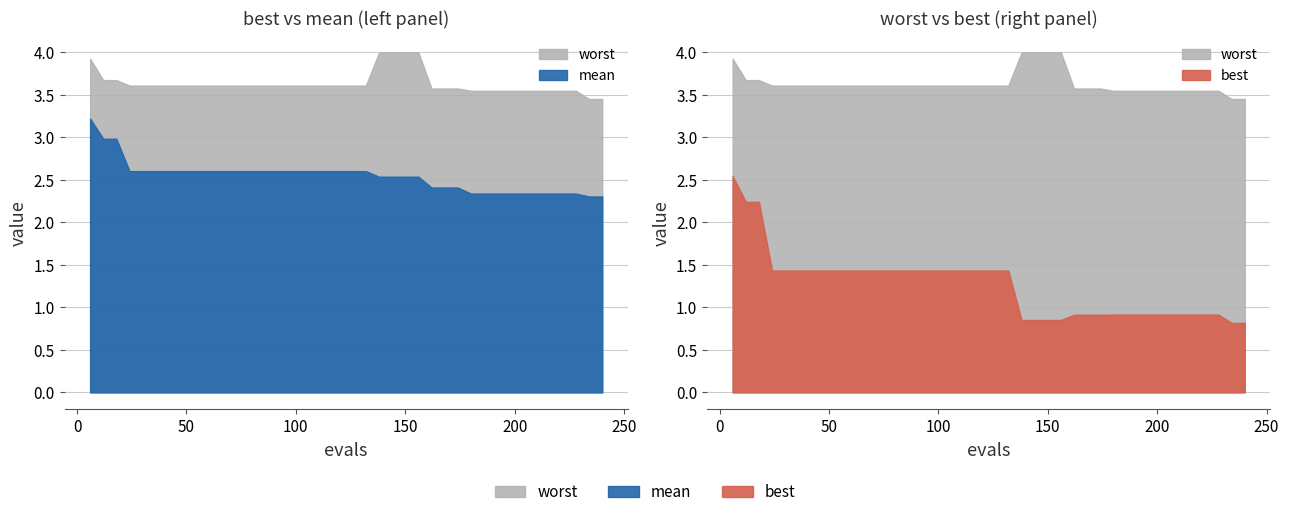

True or false: worst and mean intersect in this chart.

False